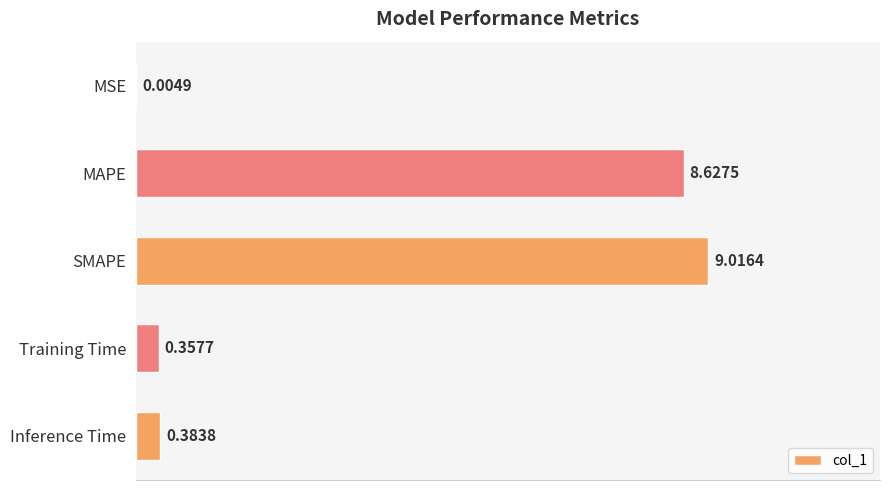

Where is the data nearest to the value 4?

Inference Time